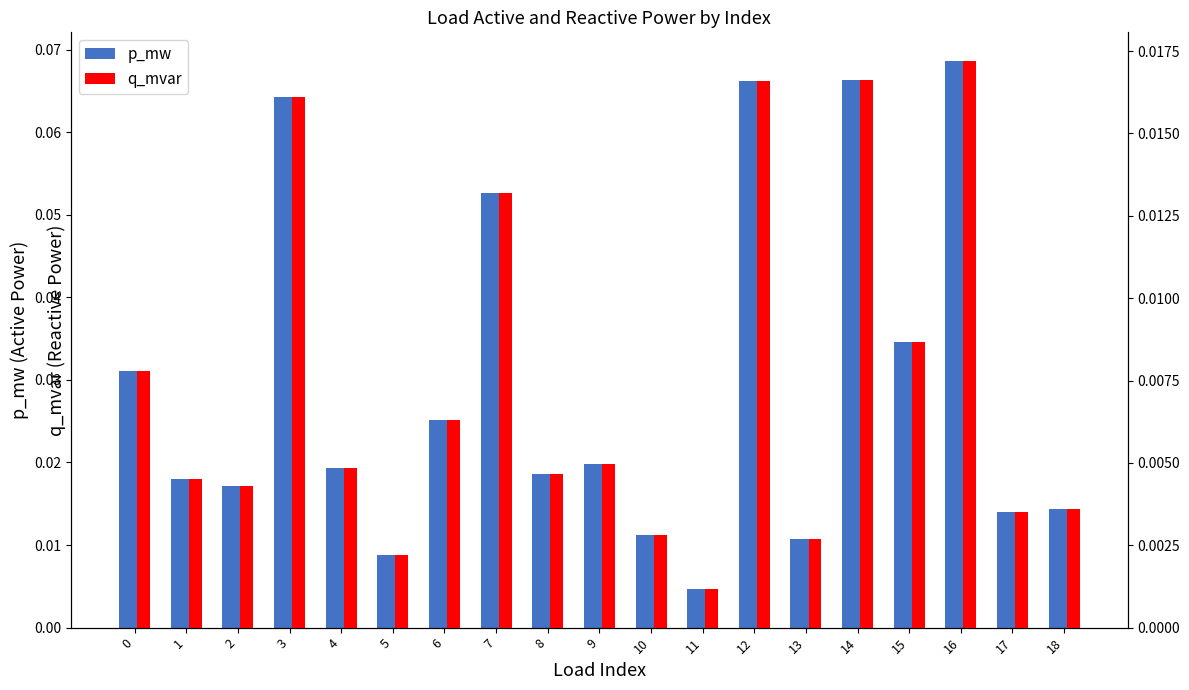

What are all the series names shown in the legend?

p_mw, q_mvar